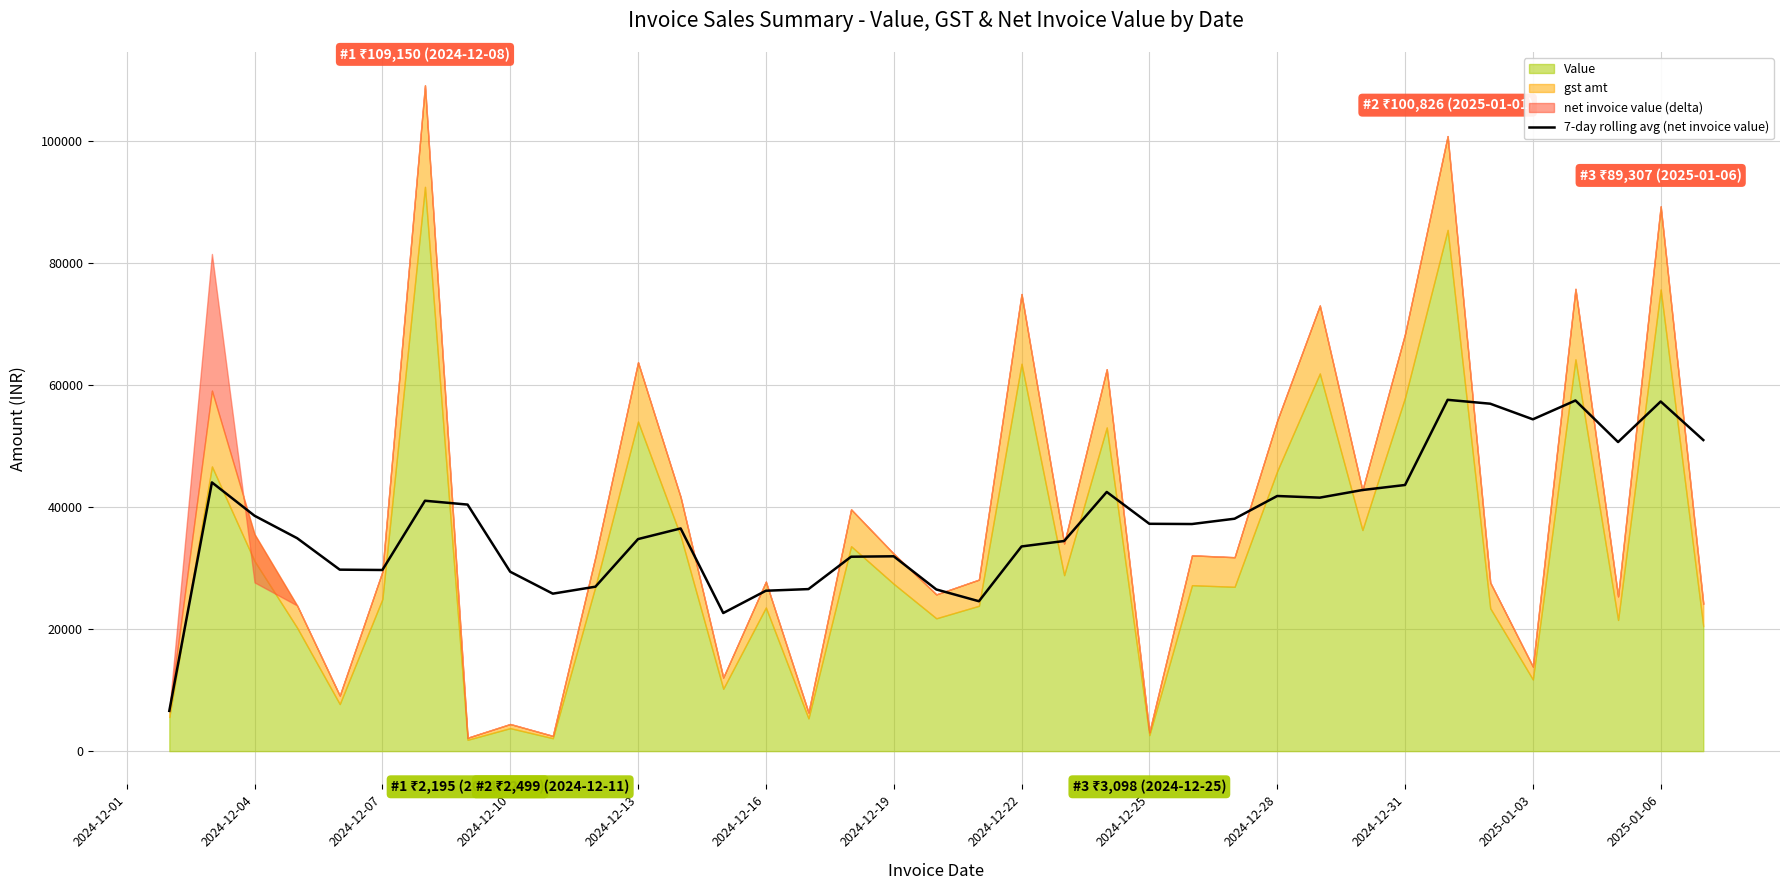

The value of 7-day rolling avg (net invoice value) at 2024-12-07 is 7317.3. True or false?

False